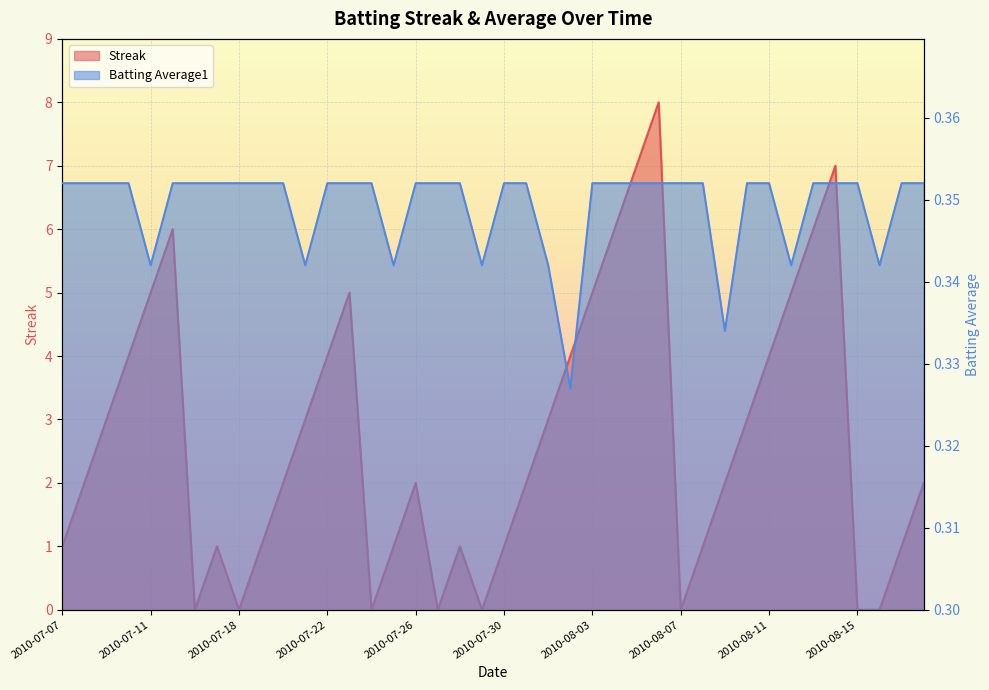

Between 2010-07-21 and 2010-07-24, which series saw the biggest shift?

Streak